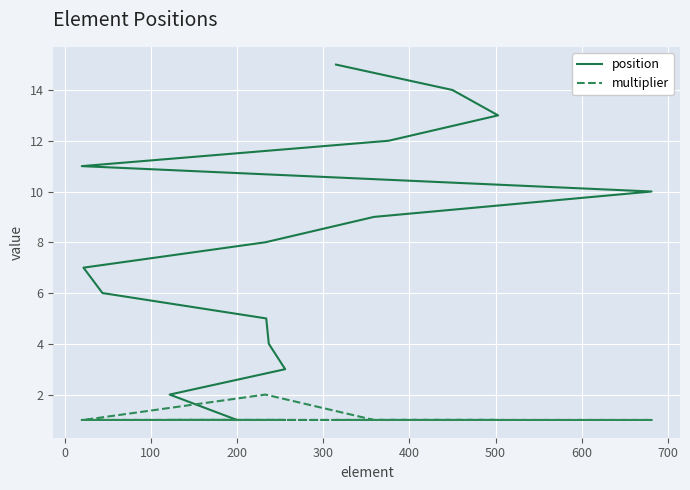

In multiplier, how many points are higher than both neighbors (excluding endpoints)?

1